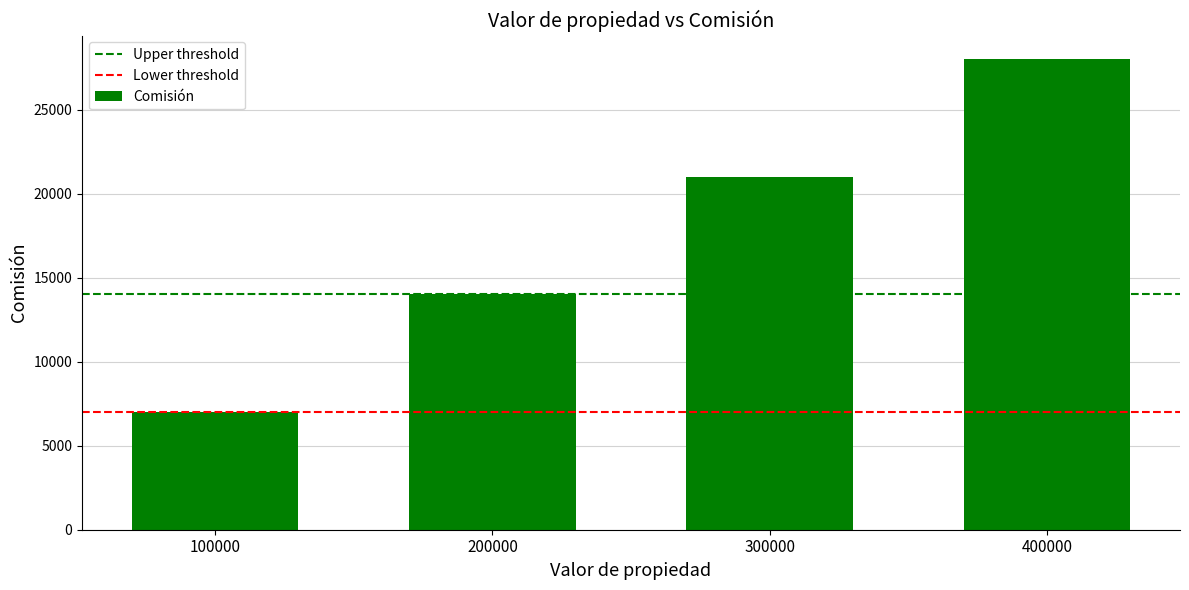

What is the approximate value at 200000, to the nearest 50?

14000